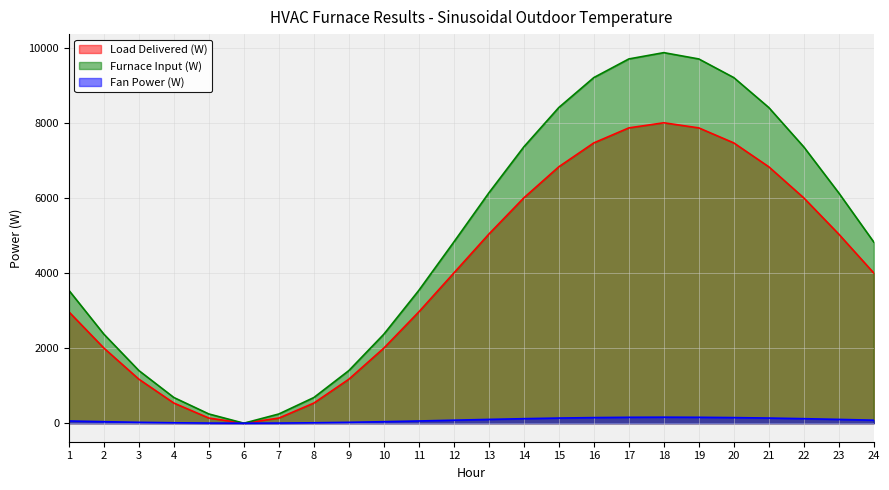

What is the total value across all series at 13?

11266.2